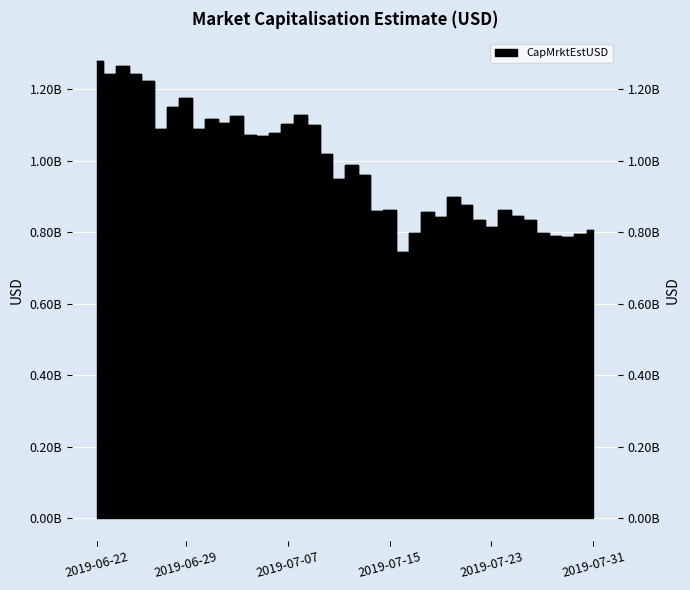

What is the average value?

986106751.1